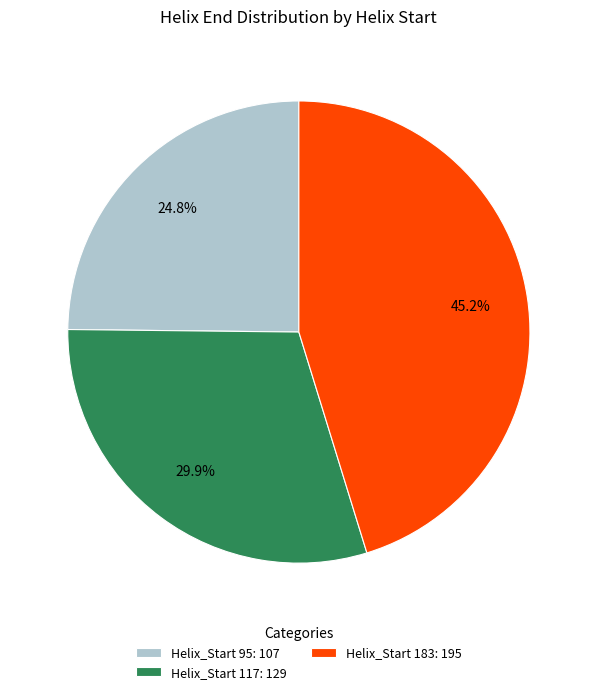

Rank the categories by value from highest to lowest.

Helix_Start 183: 195, Helix_Start 117: 129, Helix_Start 95: 107